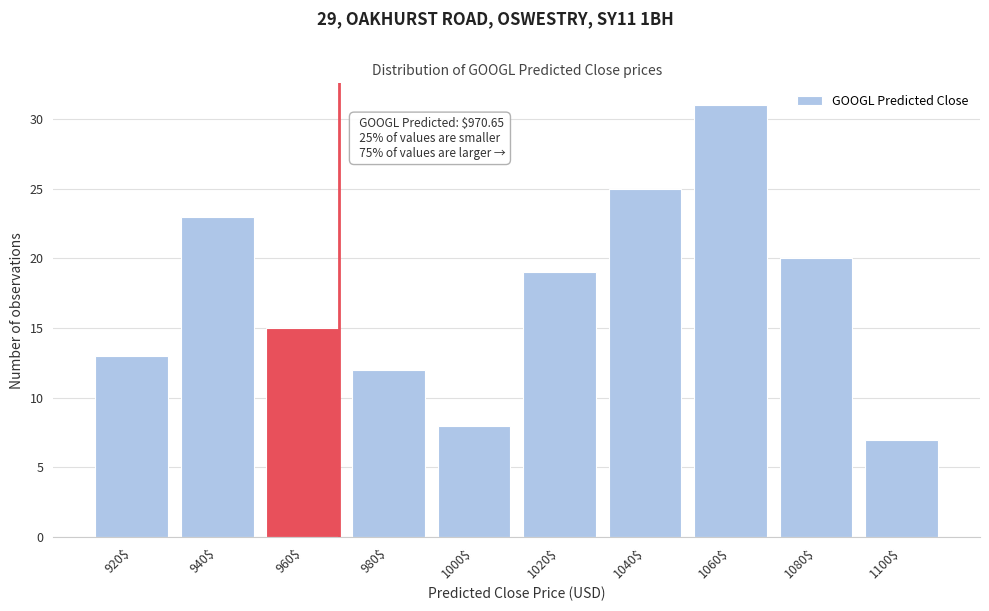

What is the value of the 1st bar from the left?

13